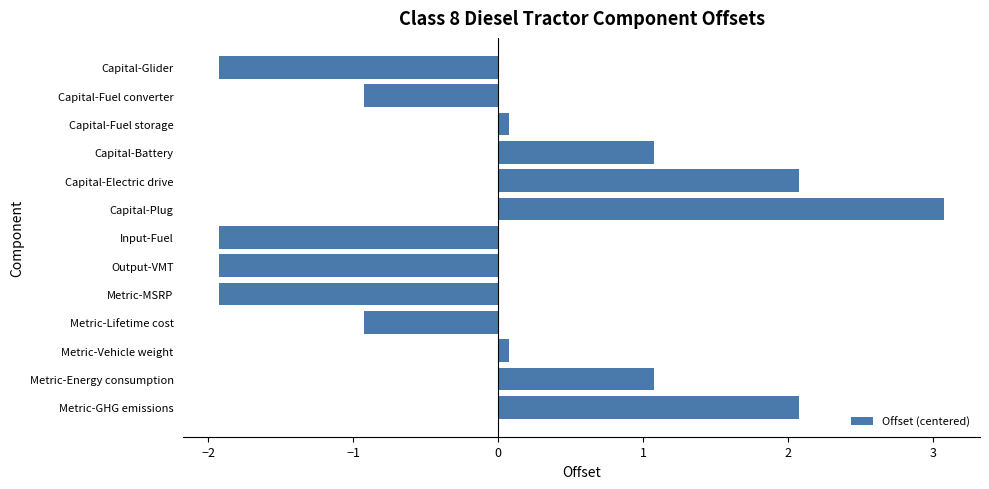

The value at Metric-Energy consumption is 1.6. True or false?

False